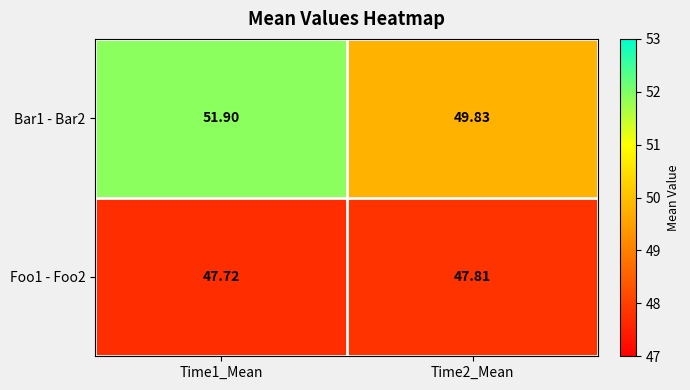

Is the value of Bar1 - Bar2 at Time2_Mean greater than the value of Foo1 - Foo2 at Time1_Mean?

Yes